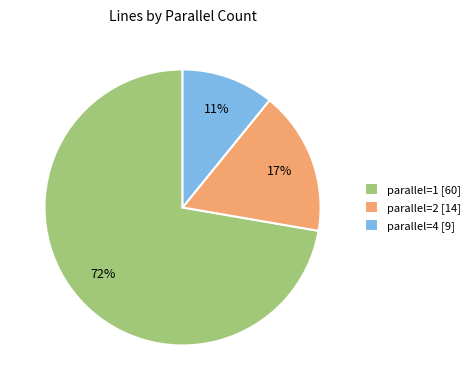

To the nearest percent, what is the average slice percentage?

33%